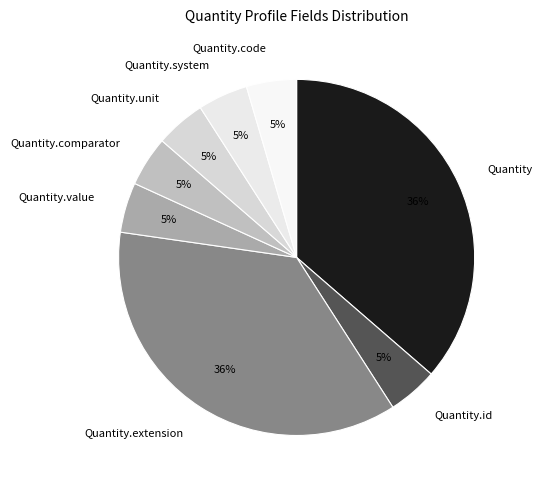

How many slices are in this pie chart?

8